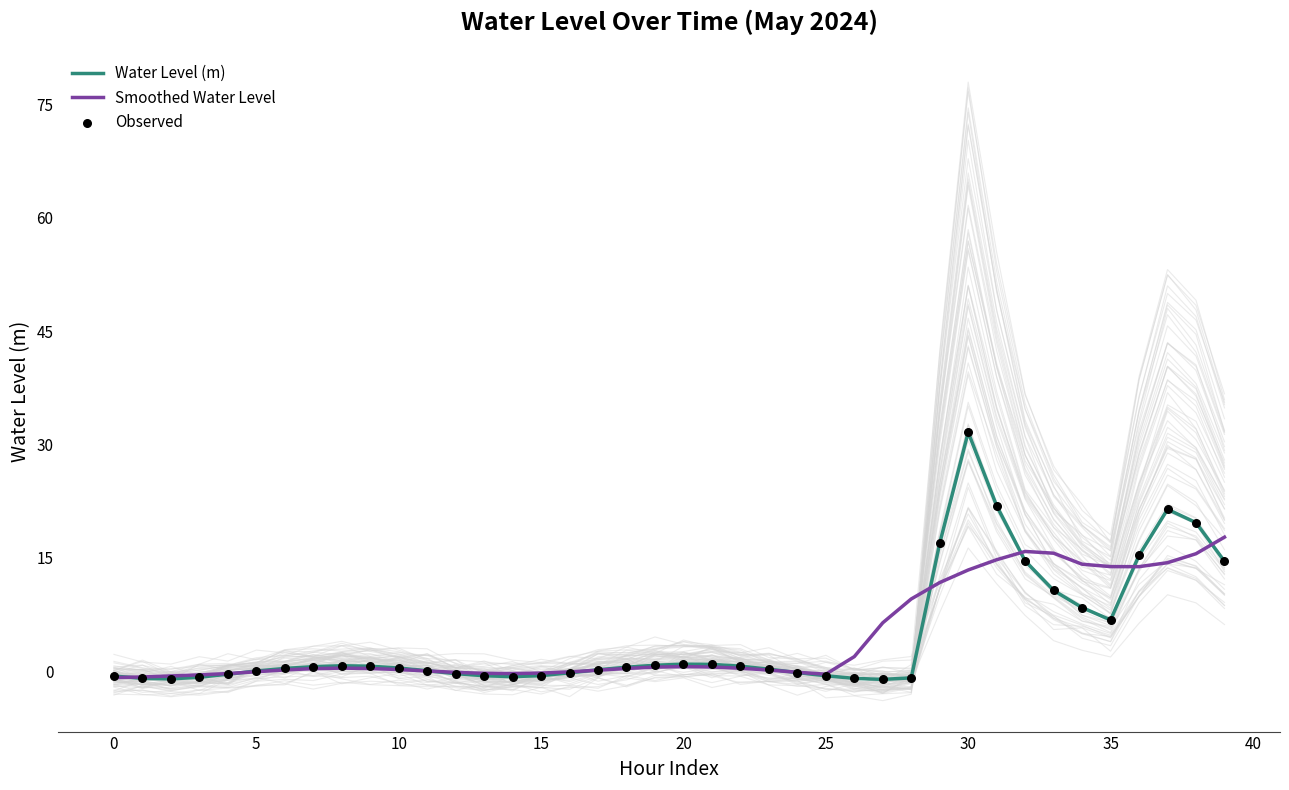

At which category is the sum across all series the highest?

30